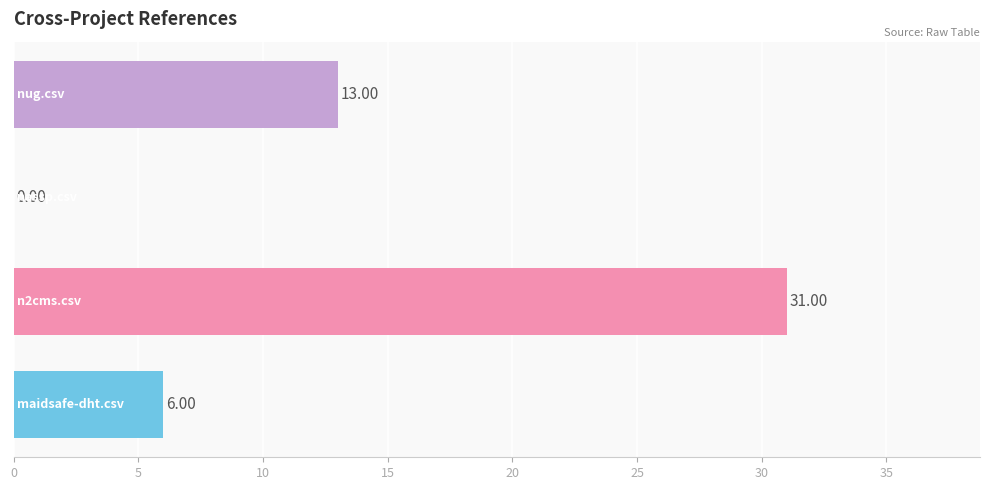

What is the sum of all values?

50